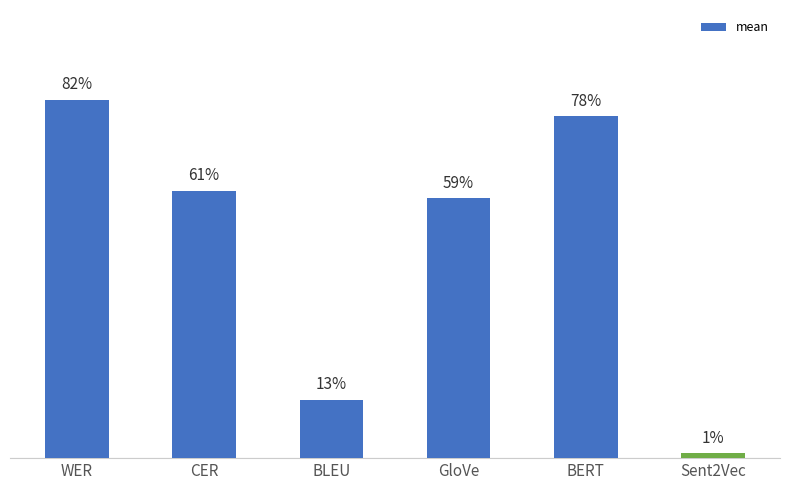

Reading left to right, transcribe all the data shown in this chart.

0.8	0.6	0.1	0.6	0.8	0.0